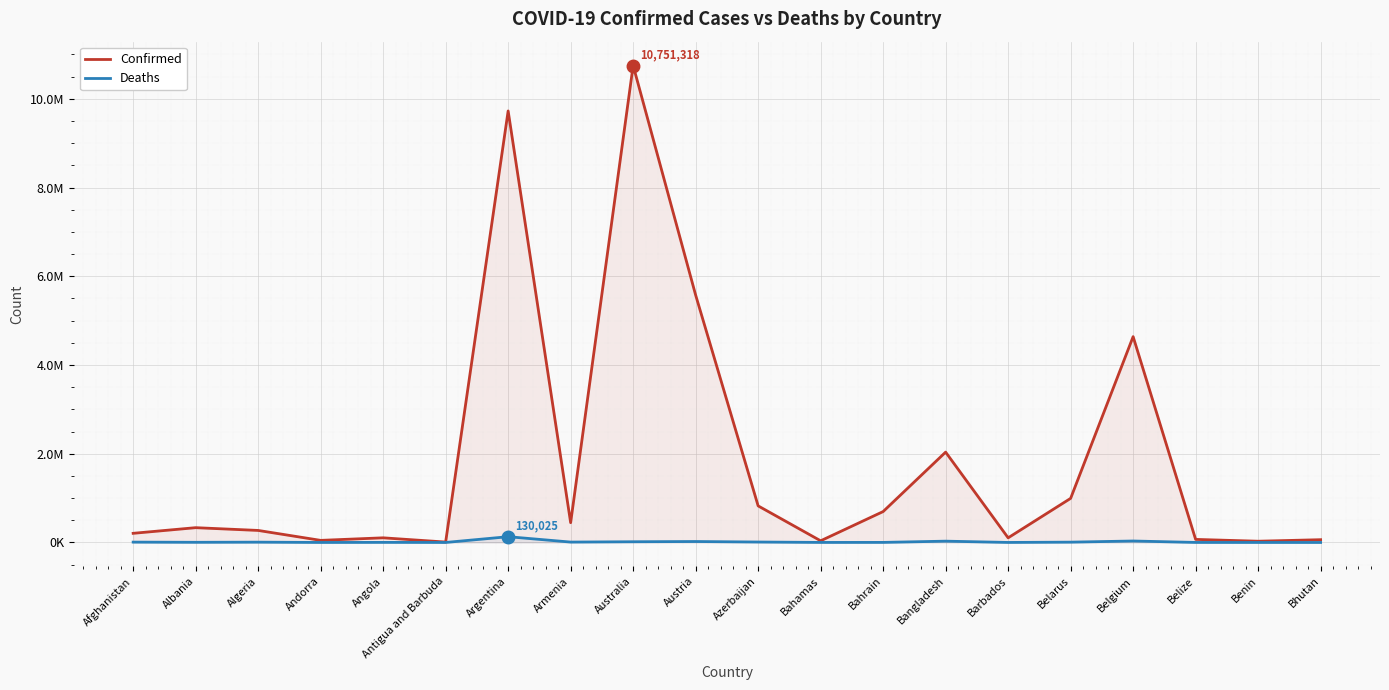

What is the difference between the second highest and minimum values in the Deaths series?

33040